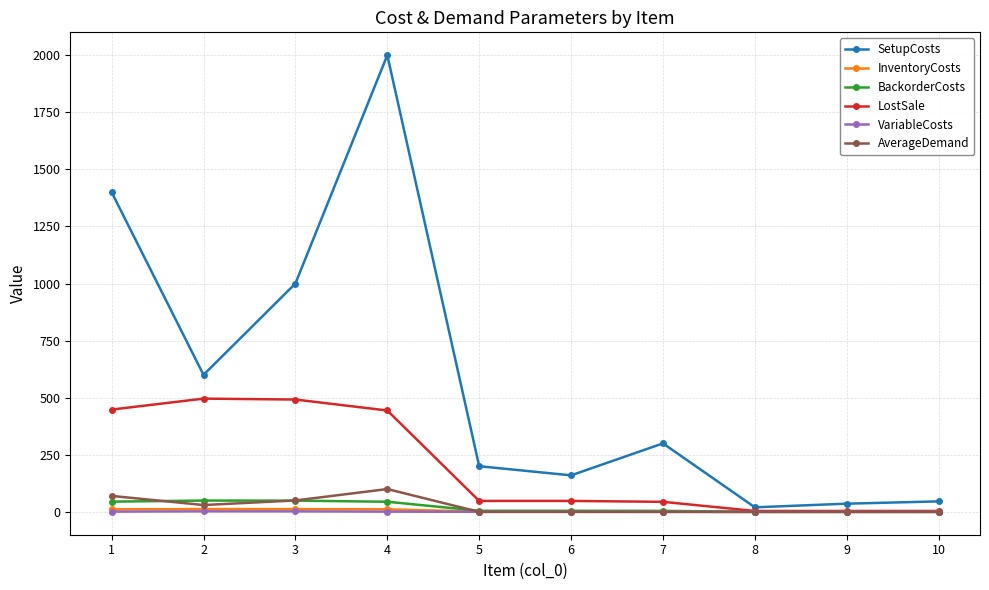

What is the maximum value for VariableCosts?

2.4